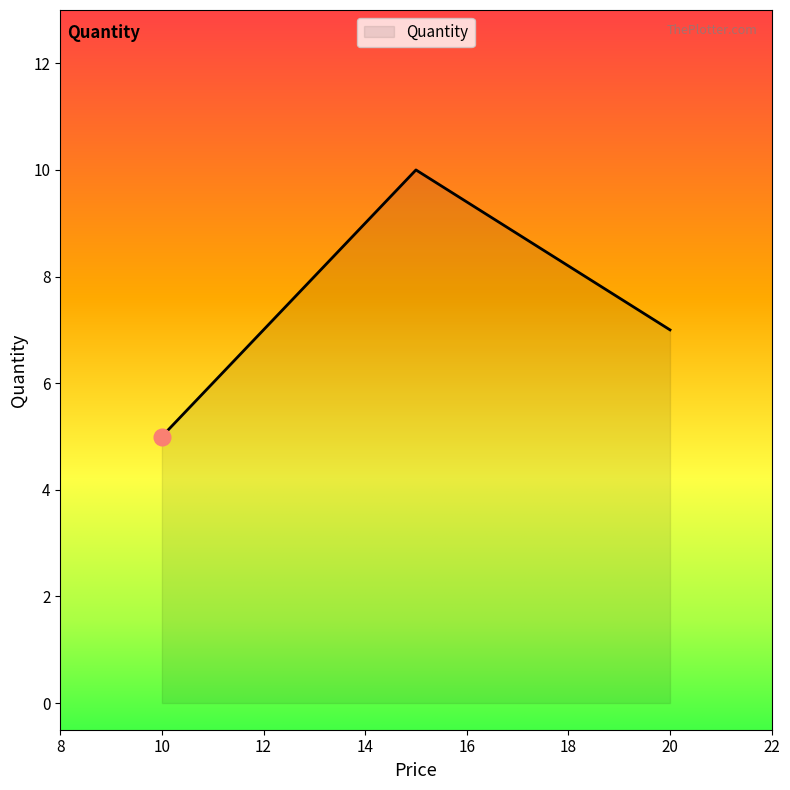

What is the average value?

7